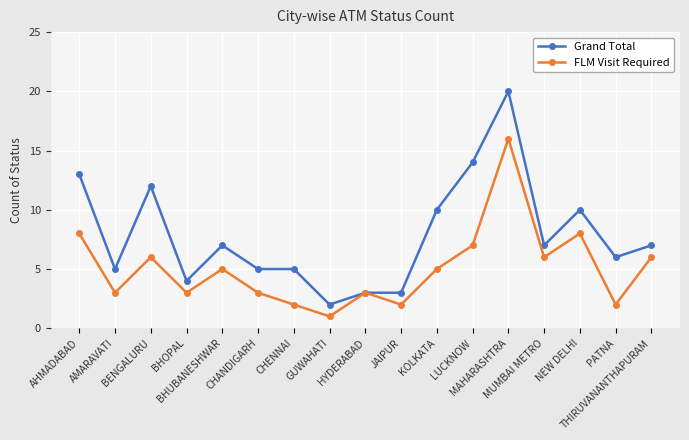

Reading left to right, extract all data points from this chart.

Grand Total: 13	5	12	4	7	5	5	2	3	3	10	14	20	7	10	6	7
FLM Visit Required: 8	3	6	3	5	3	2	1	3	2	5	7	16	6	8	2	6